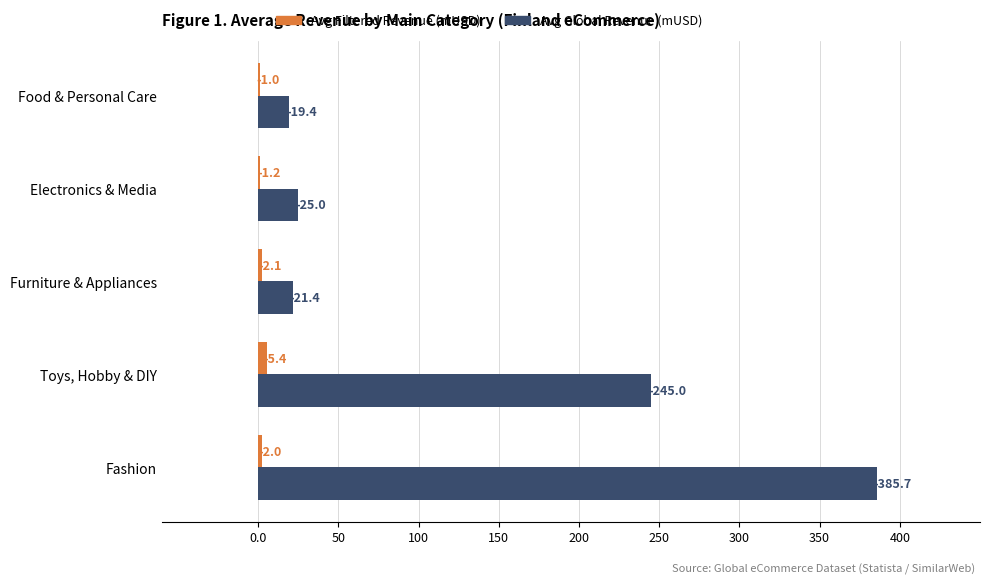

Reading left to right, extract all data points from this chart.

Avg Filtered Revenue (mUSD): -2.0	-5.4	-2.1	-1.2	-1.0
Avg Global Revenue (mUSD): -385.7	-245.0	-21.4	-25.0	-19.4